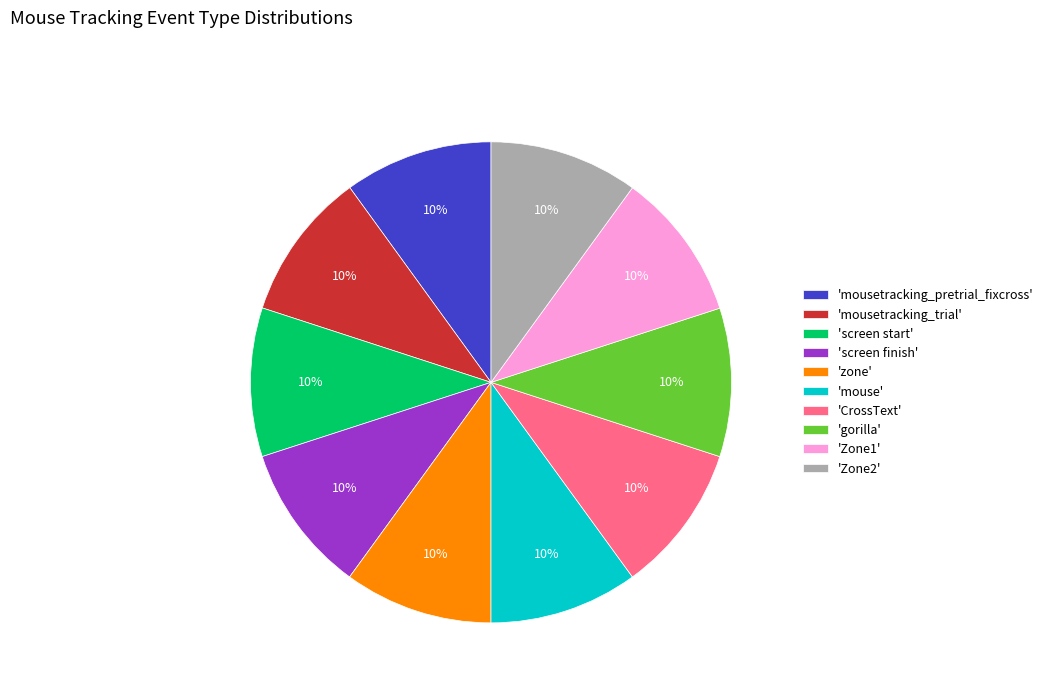

To the nearest percent, what is the average slice percentage?

10%